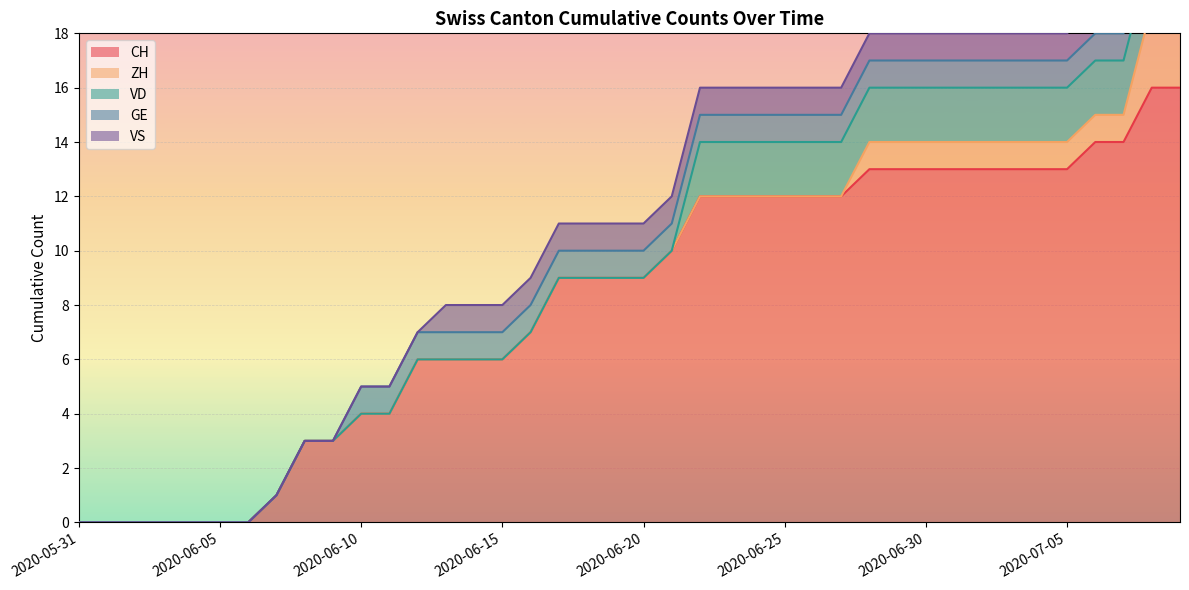

Which series has the widest spread of values?

CH